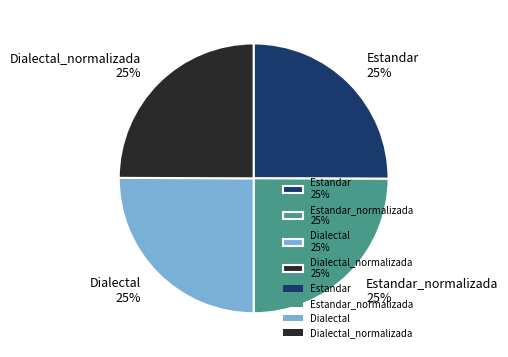

What is the ratio of the value at Dialectal_normalizada 25% to the value at Dialectal 25%?

1.0